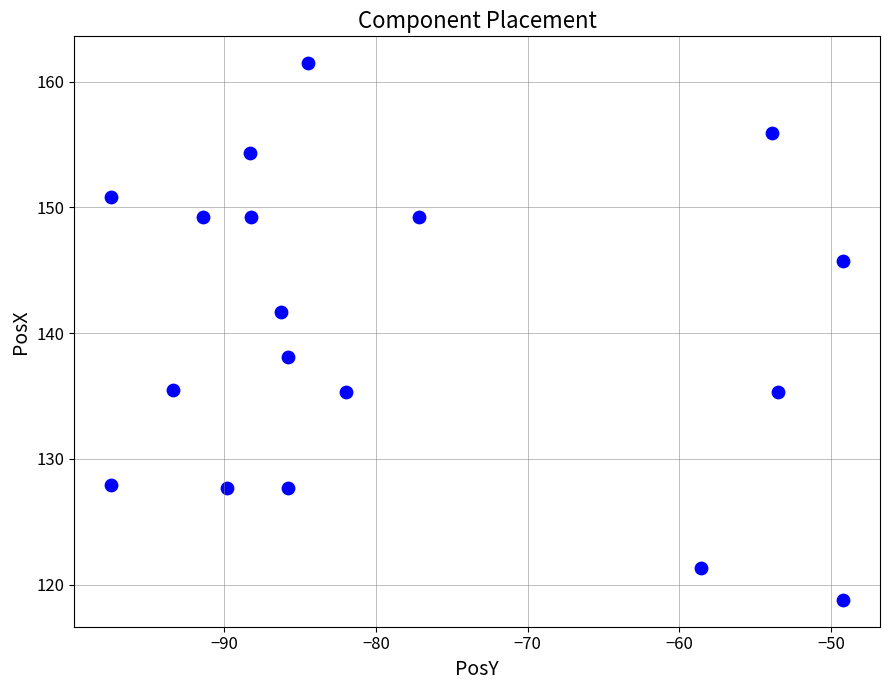

What is the range of Y values (max minus min)?

42.7